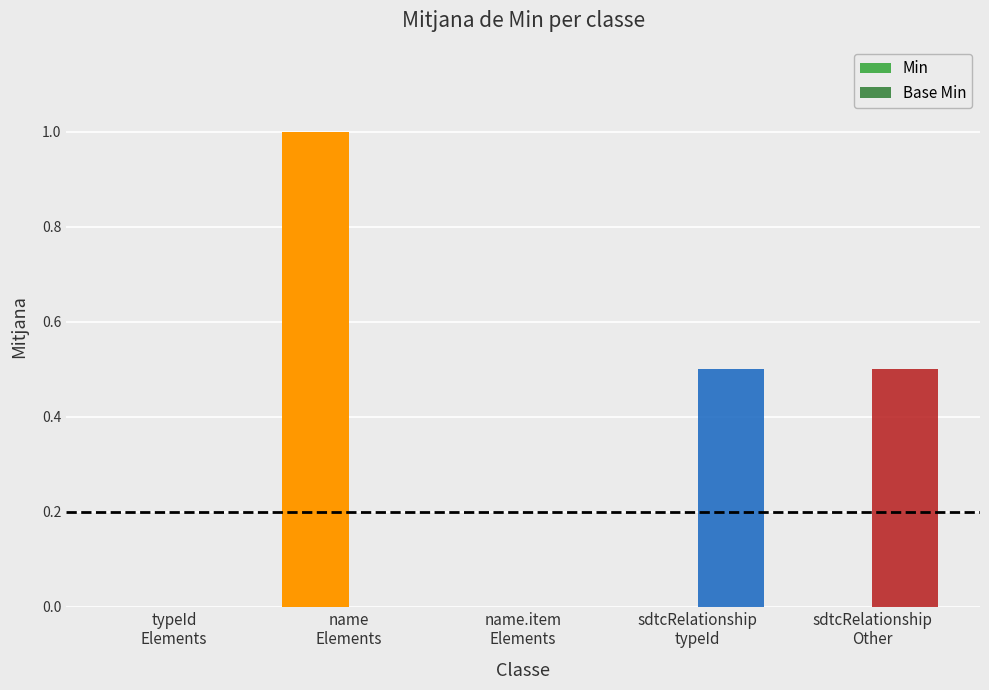

What is the total value across all series at sdtcRelationship
typeId?

0.5